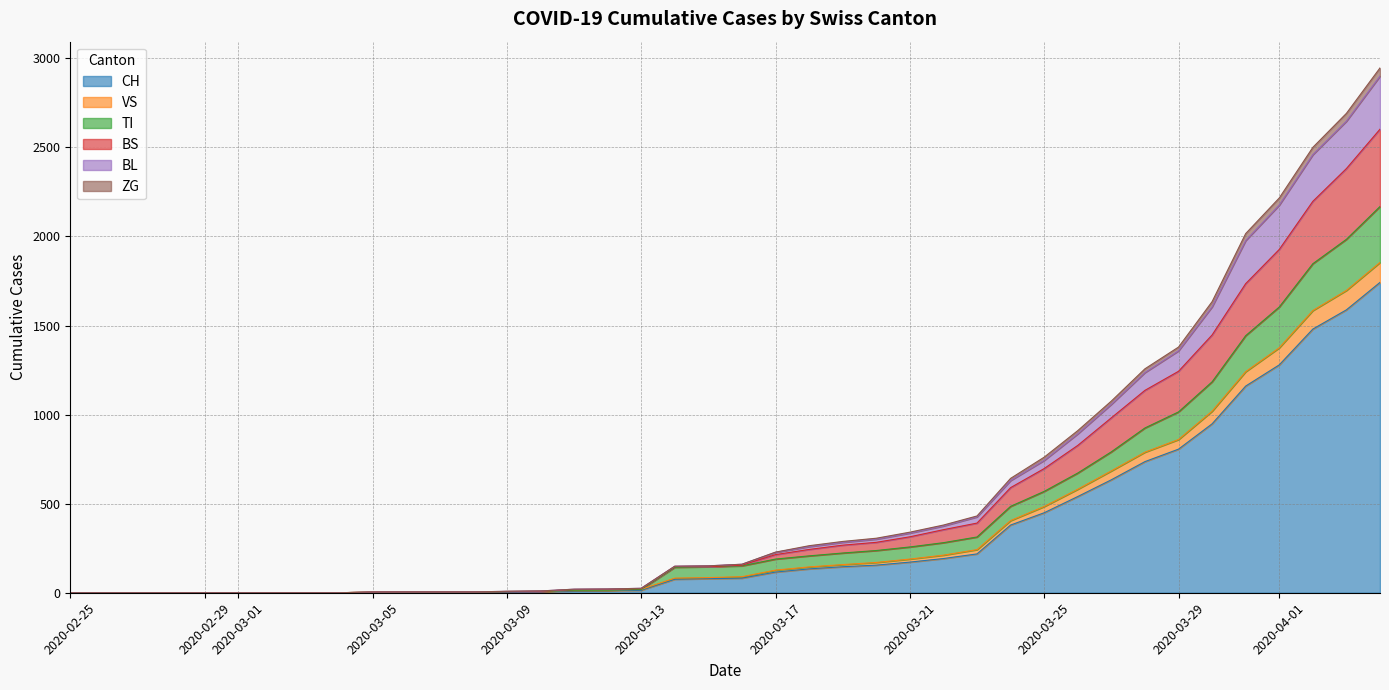

Between 2020-03-11 and 2020-04-02, which is larger?

2020-04-02